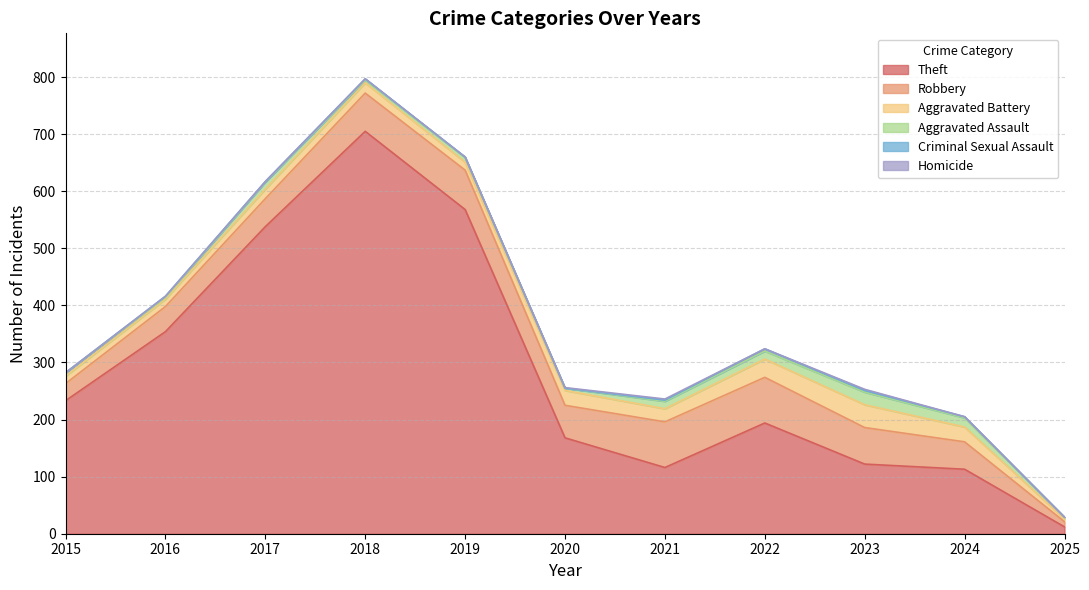

True or false: Aggravated Battery and Aggravated Assault cross at least once.

False